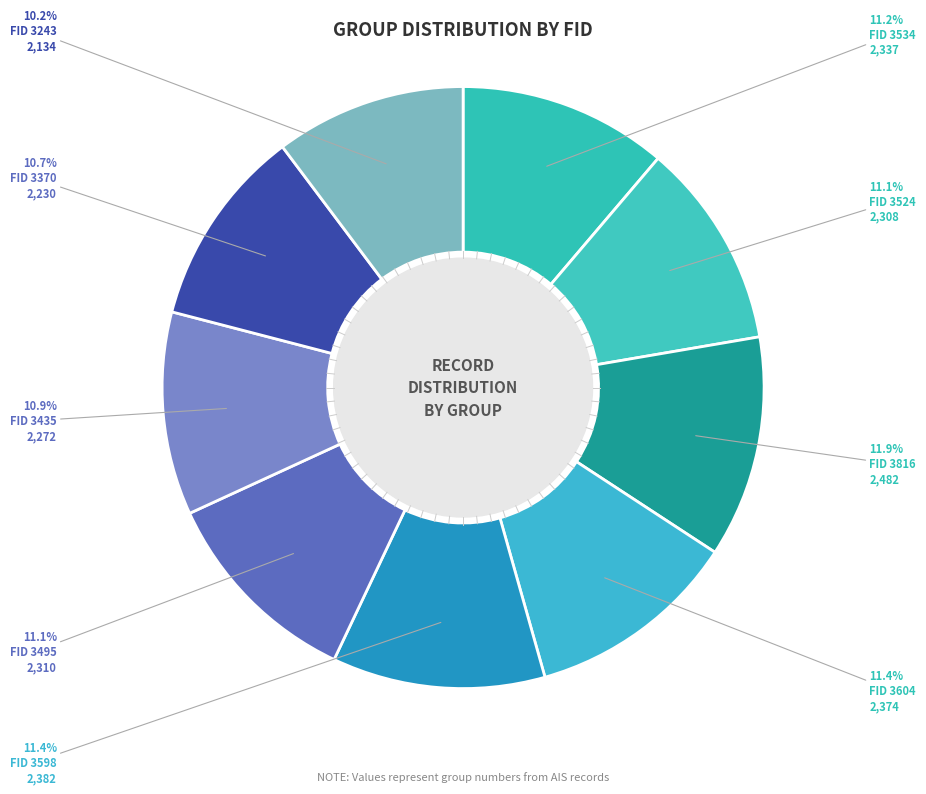

How many slices are in this pie chart?

9